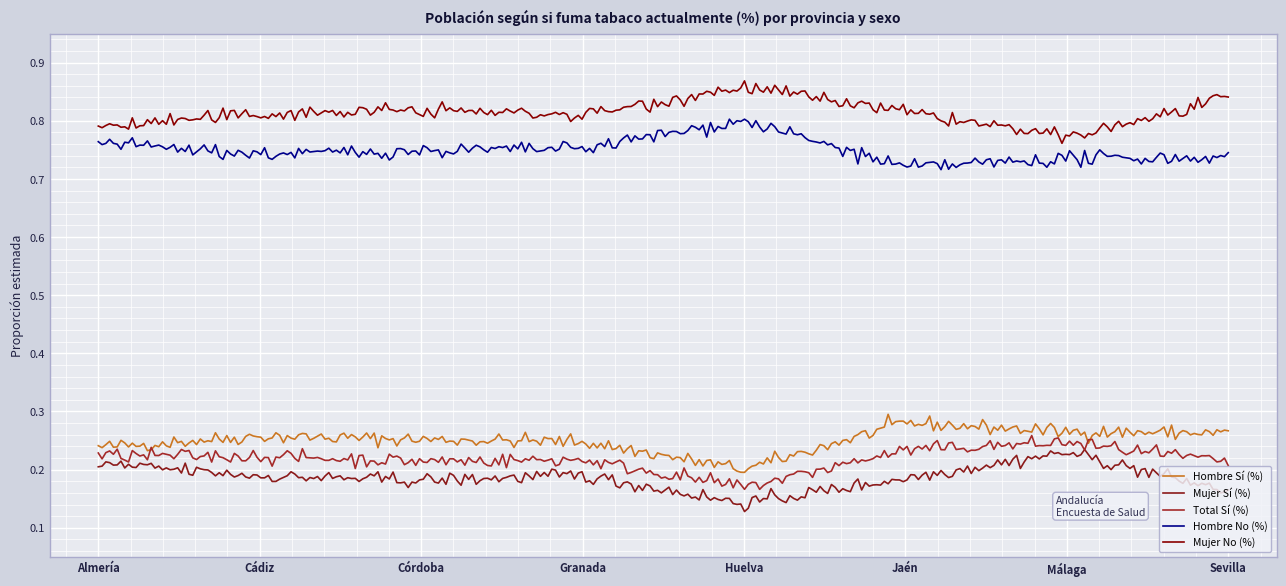

In Hombre Sí (%), how many points are higher than both neighbors (excluding endpoints)?

97